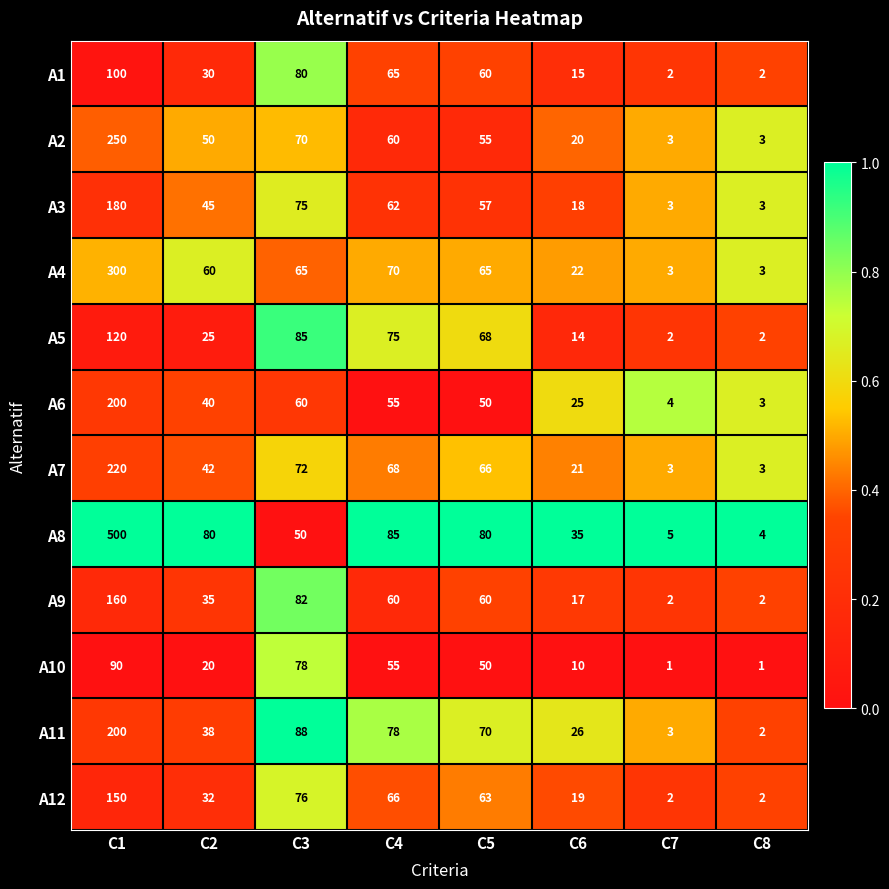

What value does the A8 series have at C5?

80